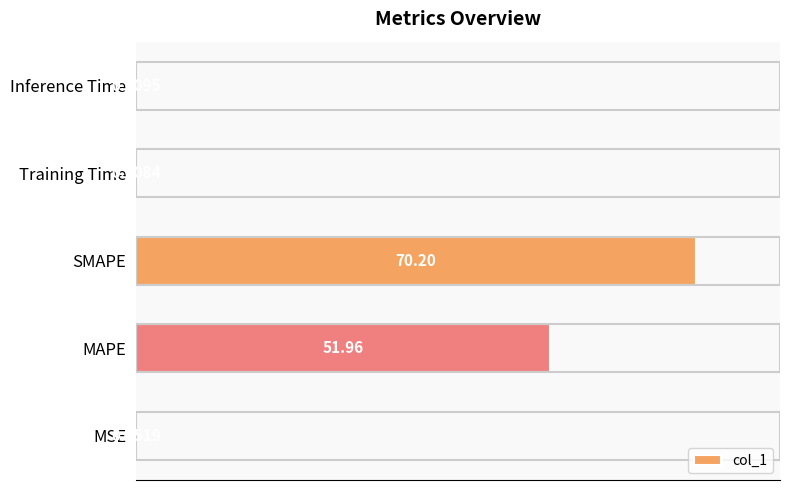

At which label is the value closest to 35?

MAPE